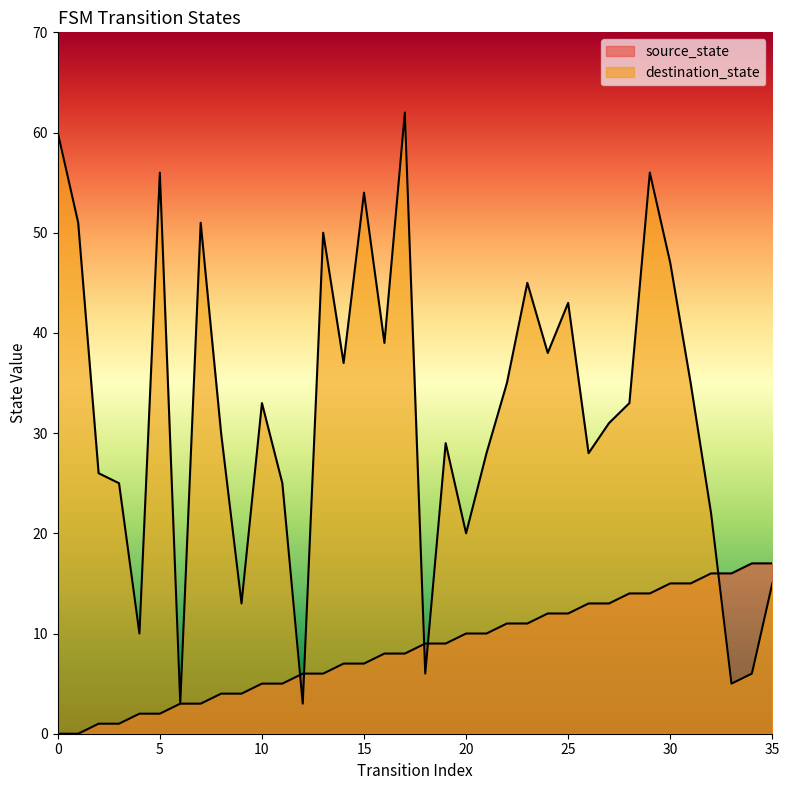

What is the total value across all series at 25?

55